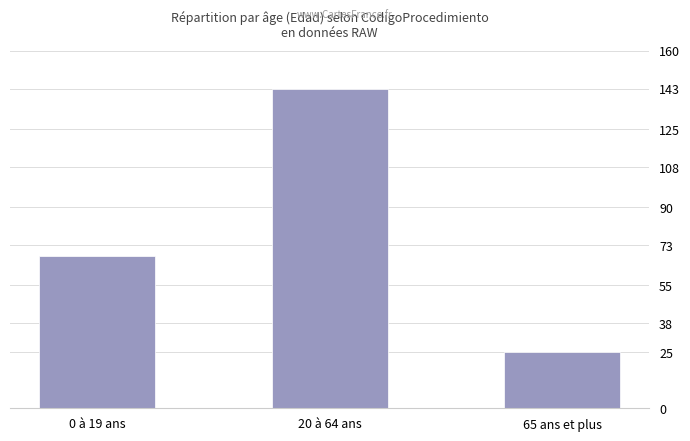

Which has a higher value, 0 à 19 ans or 20 à 64 ans?

20 à 64 ans